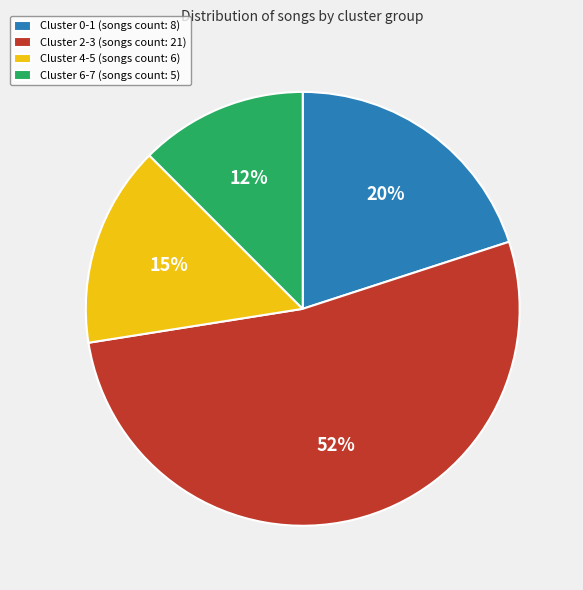

Does any single category account for the majority?

Yes